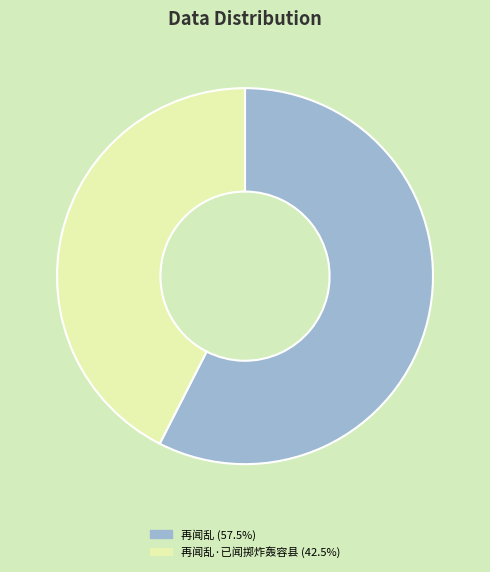

What is the ratio of the value at 再闻乱·已闻掷炸轰容县 (42.5%) to the value at 再闻乱 (57.5%)?

0.7